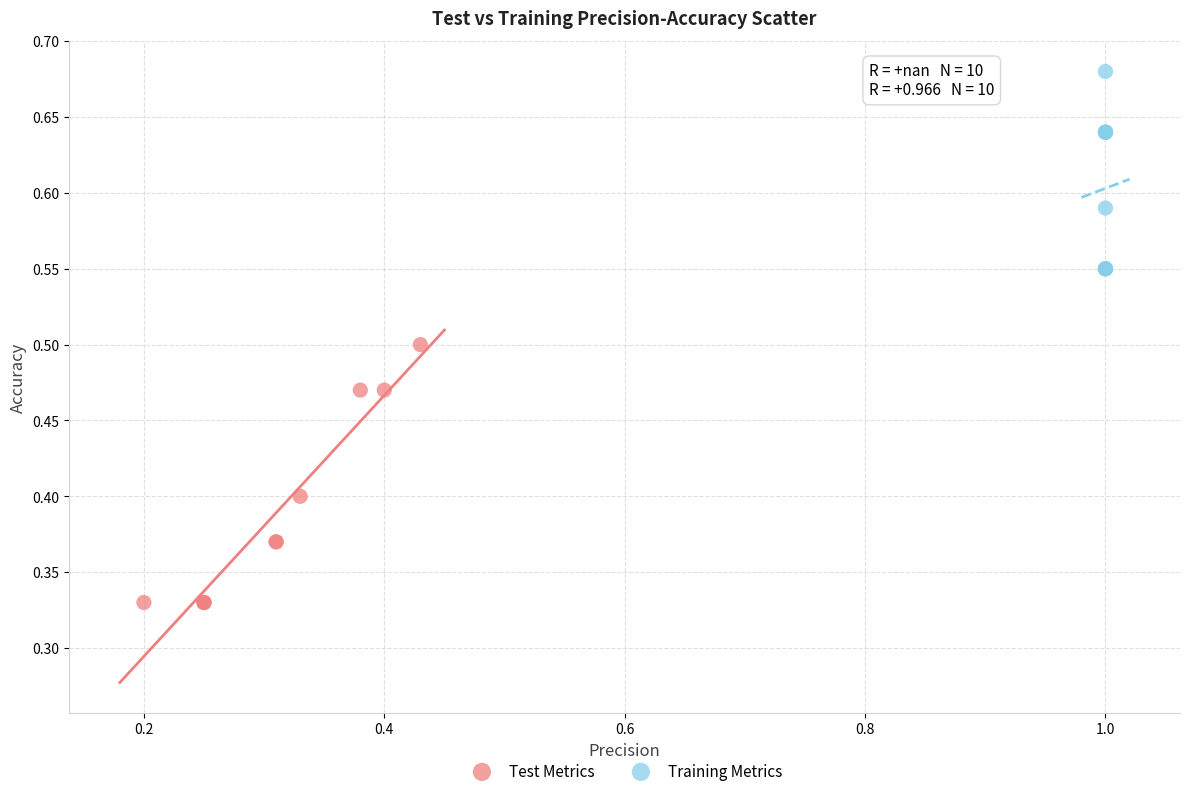

Which series has the largest Y range (max minus min)?

Test Metrics